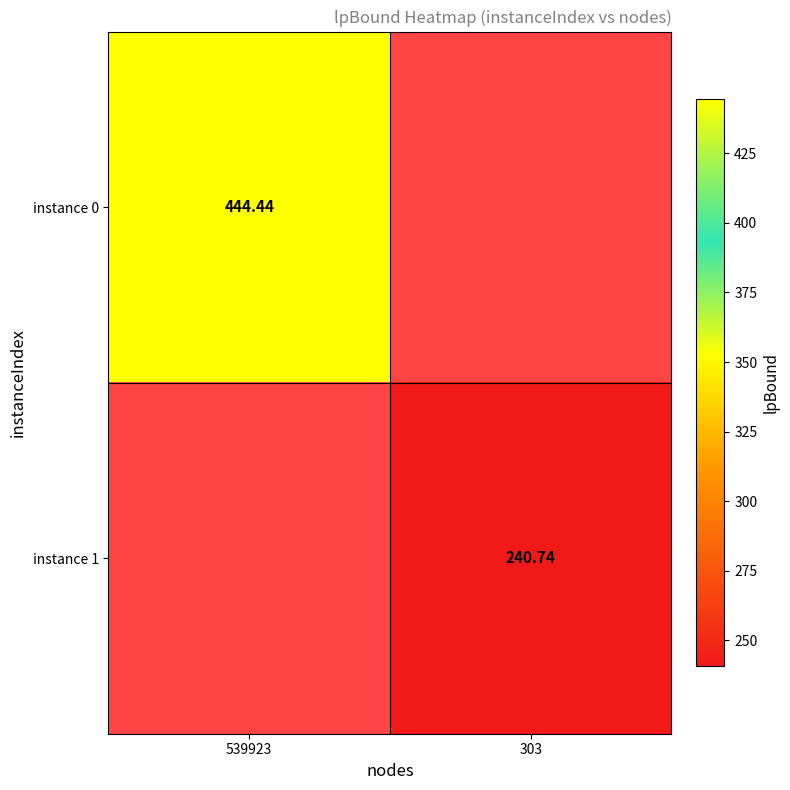

The instance 0 series shows 615.0 at 539923. True or false?

False